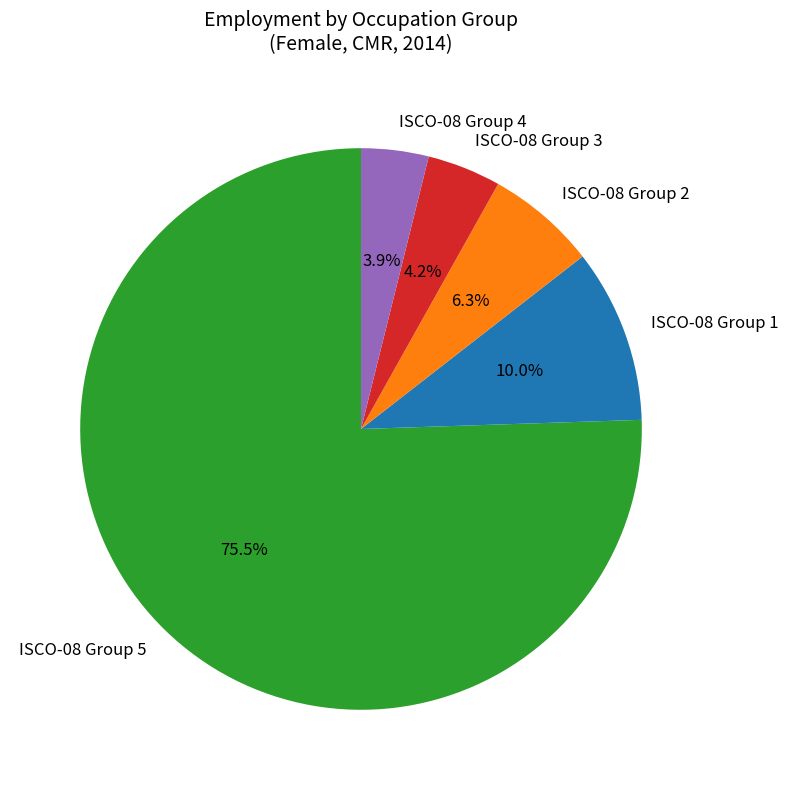

Between ISCO-08 Group 1 and ISCO-08 Group 5, which is larger?

ISCO-08 Group 5